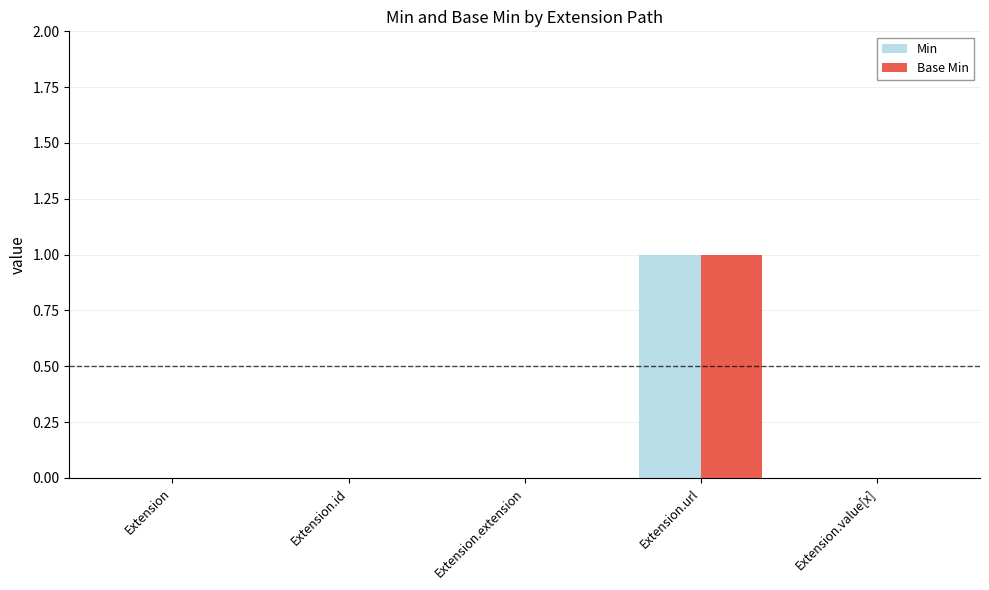

At which category is the sum across all series the highest?

Extension.url